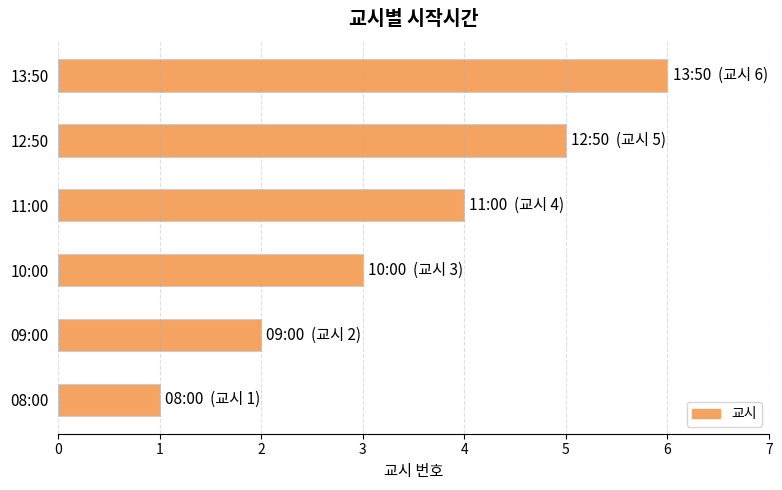

How many data points does each series have?

6